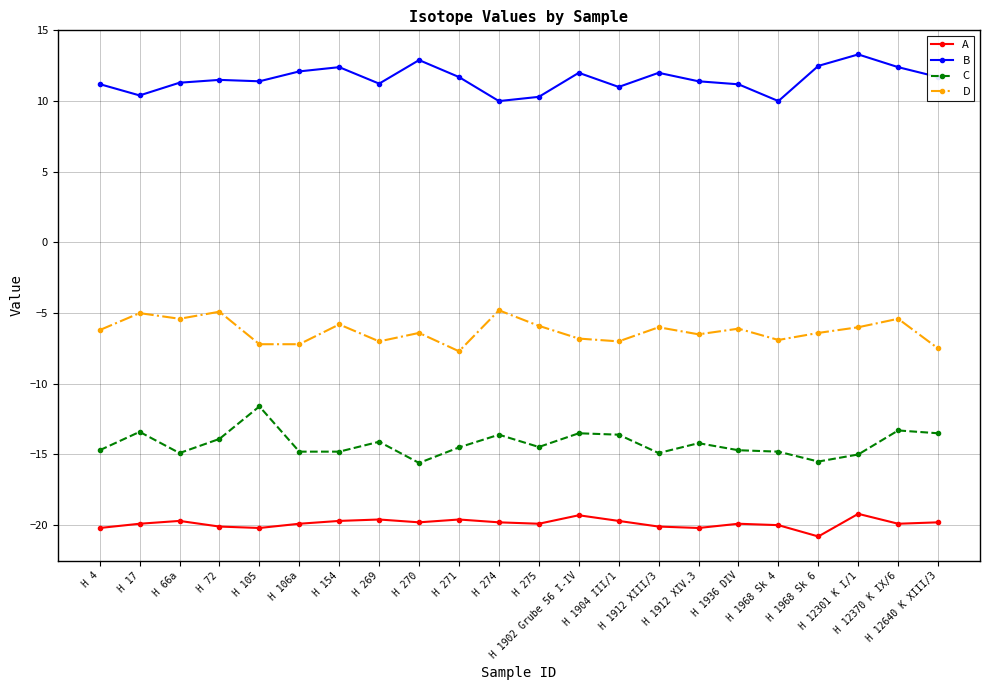

At how many categories does at least one series exceed -17?

22